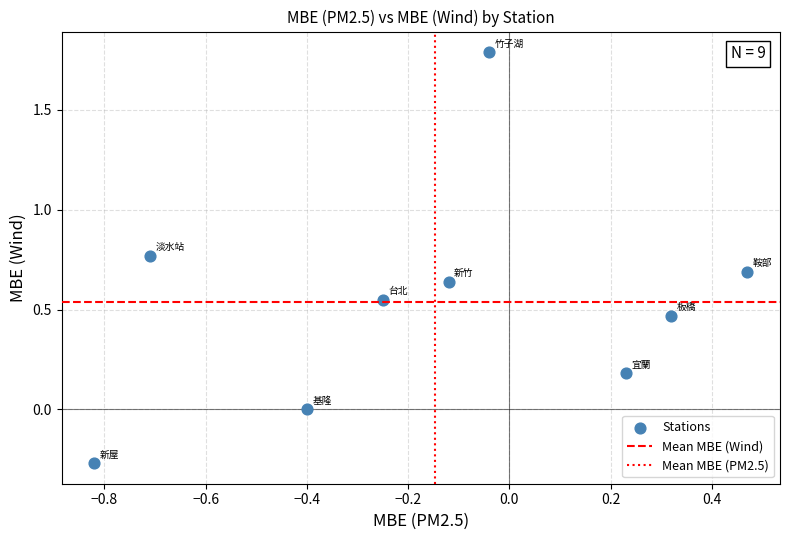

What is the range of Y values (max minus min)?

2.1